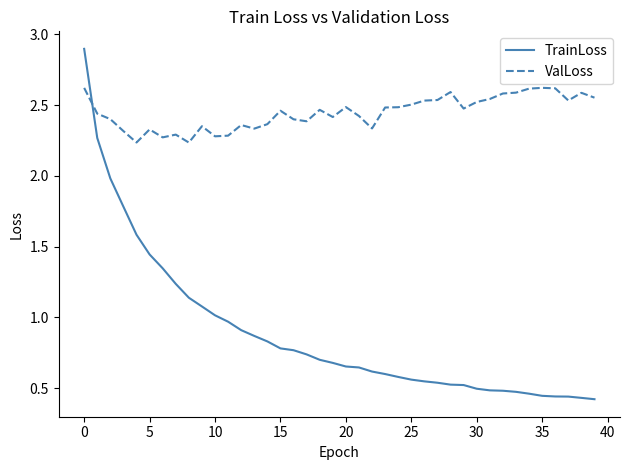

Which series has the largest total across all categories?

ValLoss